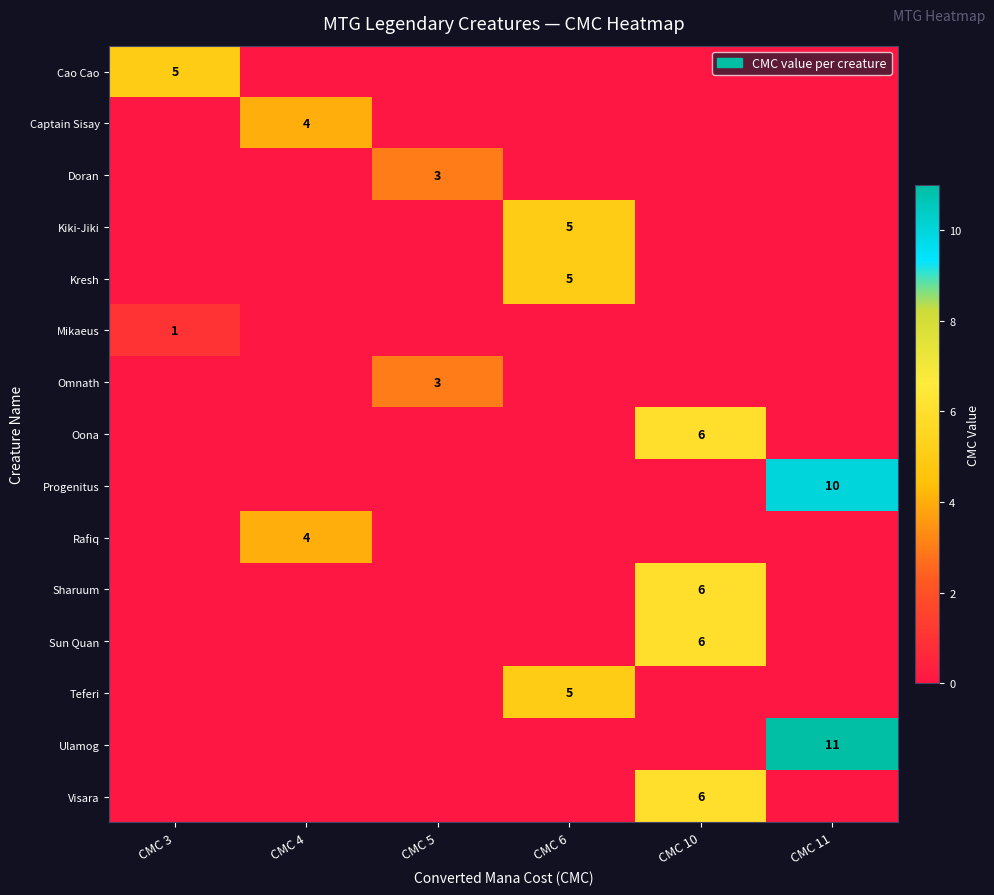

Which category has the highest value in the Kresh series?

CMC 6